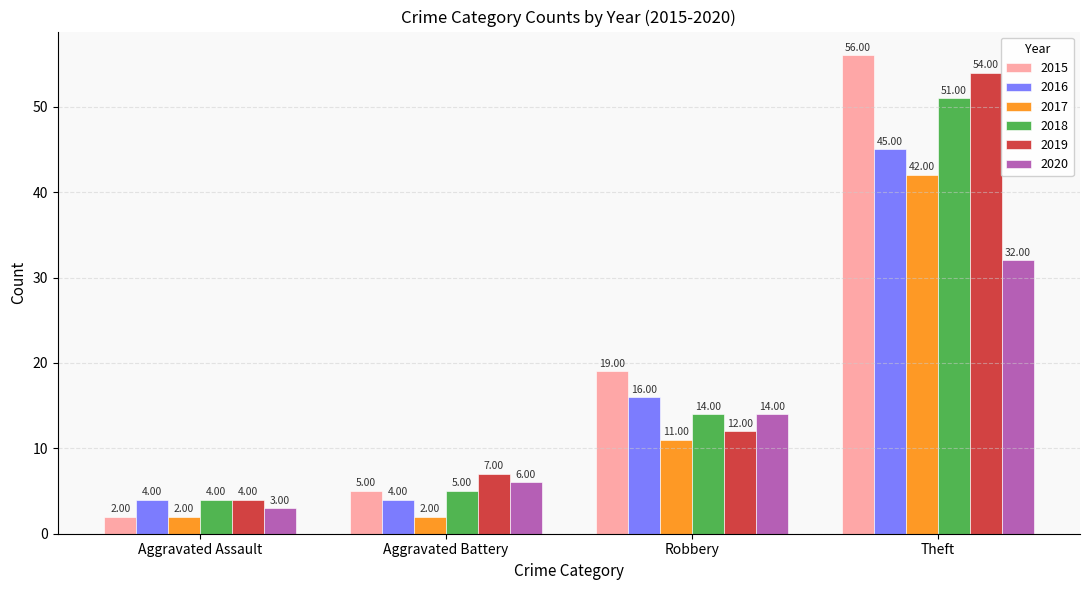

Which series changed the most between Aggravated Assault and Robbery?

2015